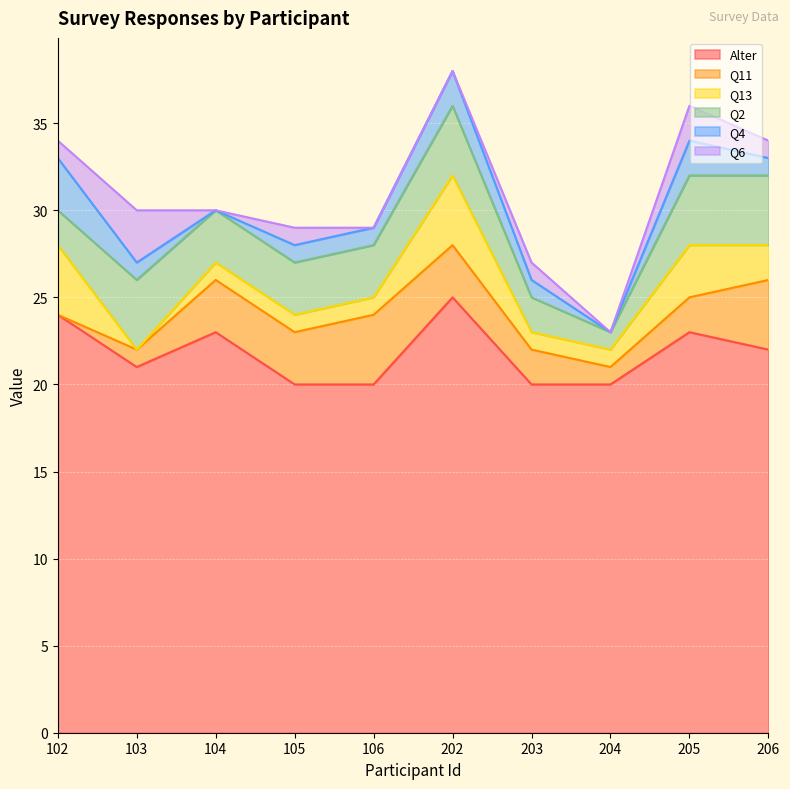

What is the value of the Q6 point at the 4th from the left?

1